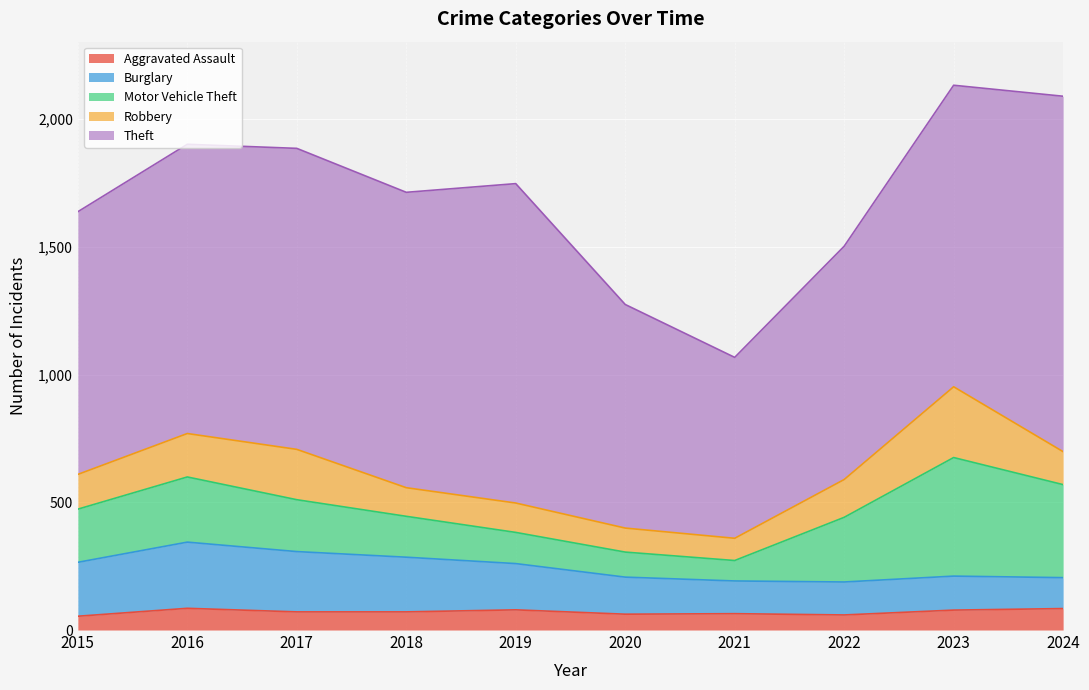

At which category does Aggravated Assault reach its first local valley?

2020